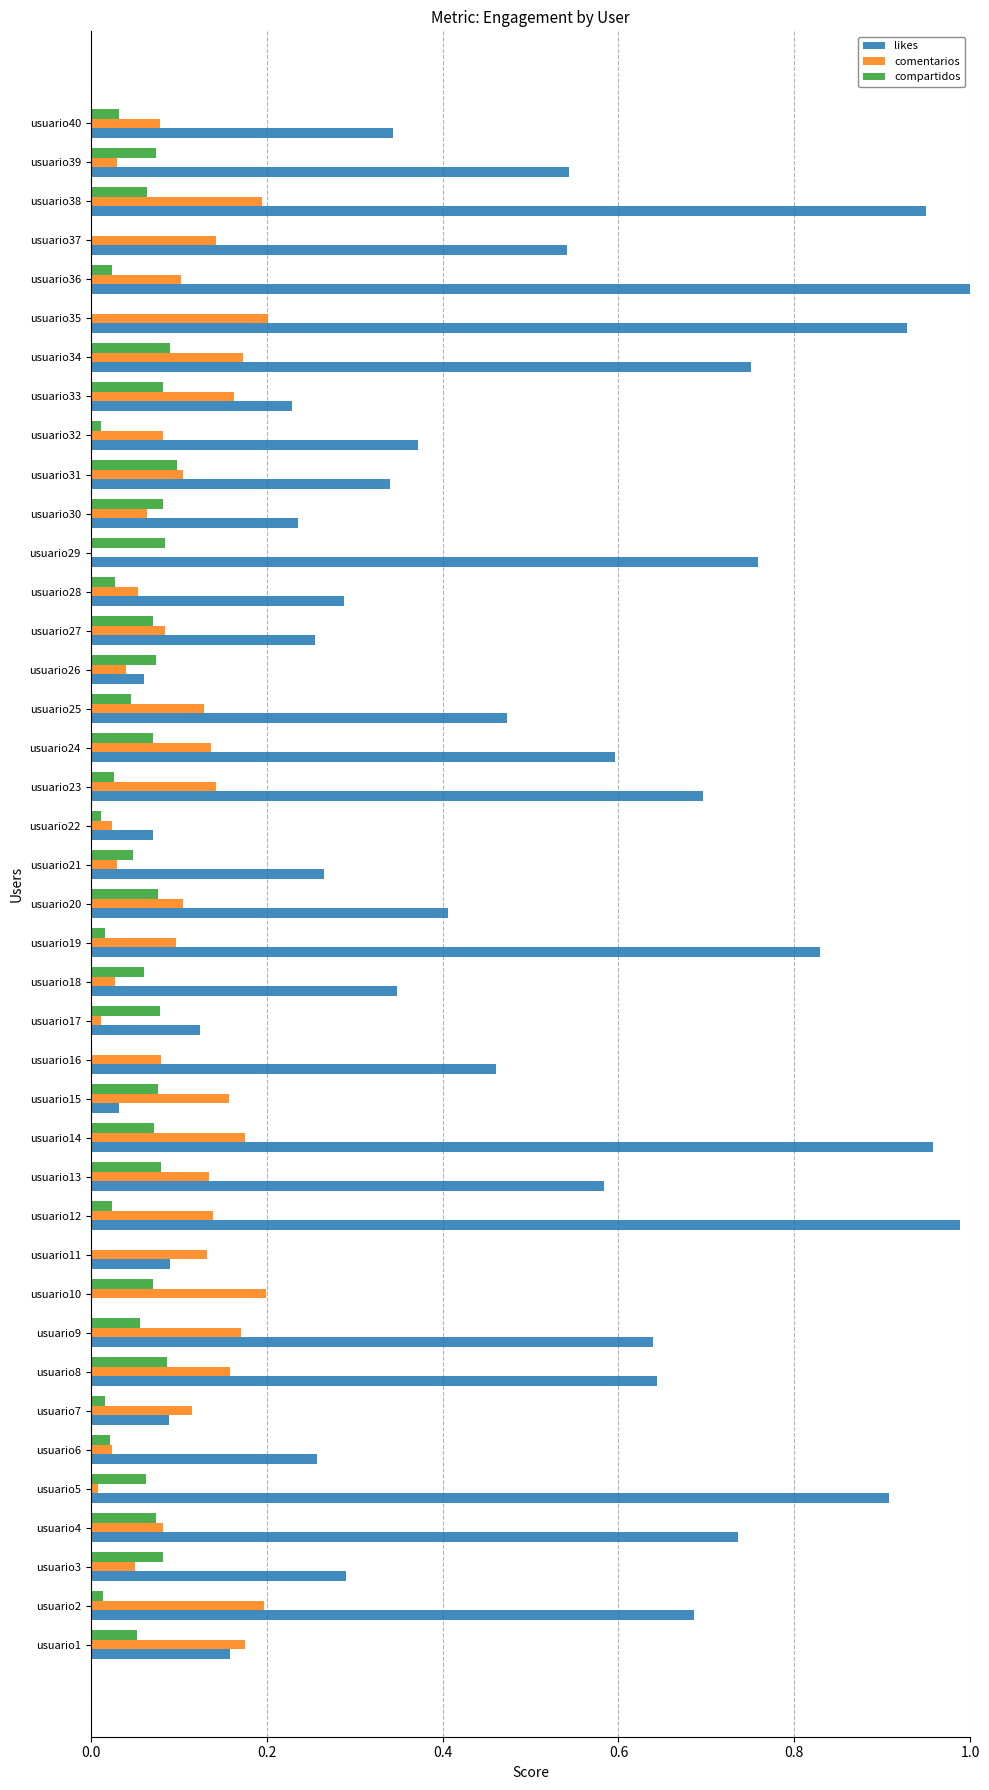

Is the value of comentarios at usuario37 greater than the value of likes at usuario34?

No